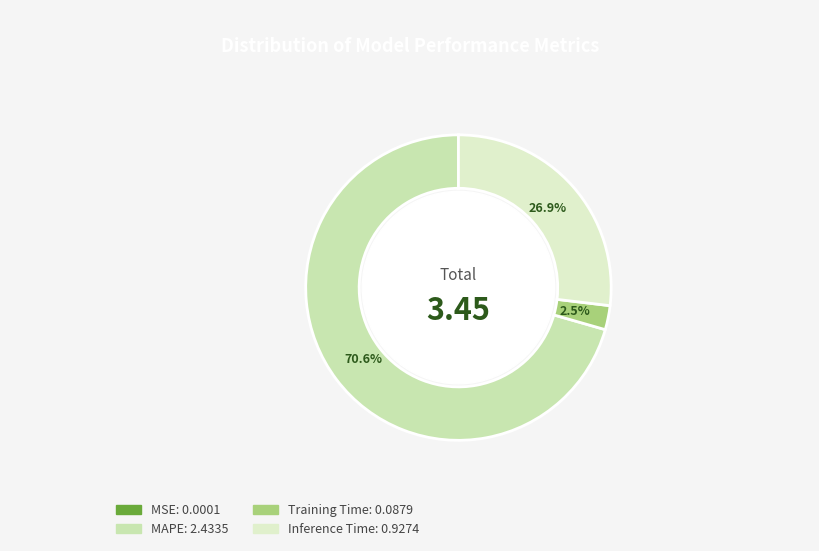

True or false: MAPE accounts for 56% of the total.

False